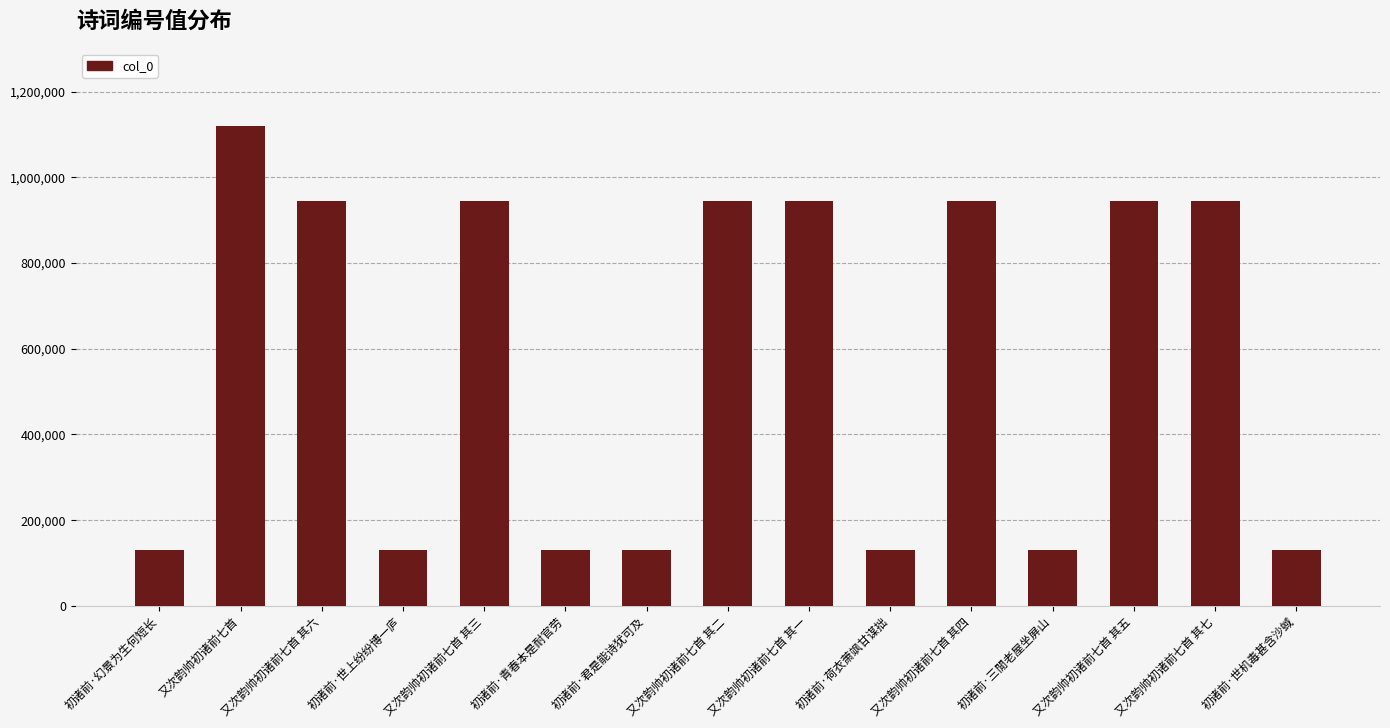

What is the label of the 15th bar from the right?

初诸前·幻景为生何短长